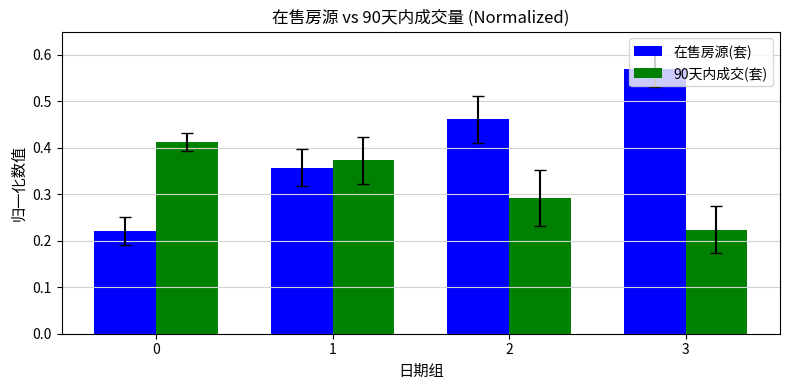

Are the bars grouped side by side (vs. stacked)?

Yes